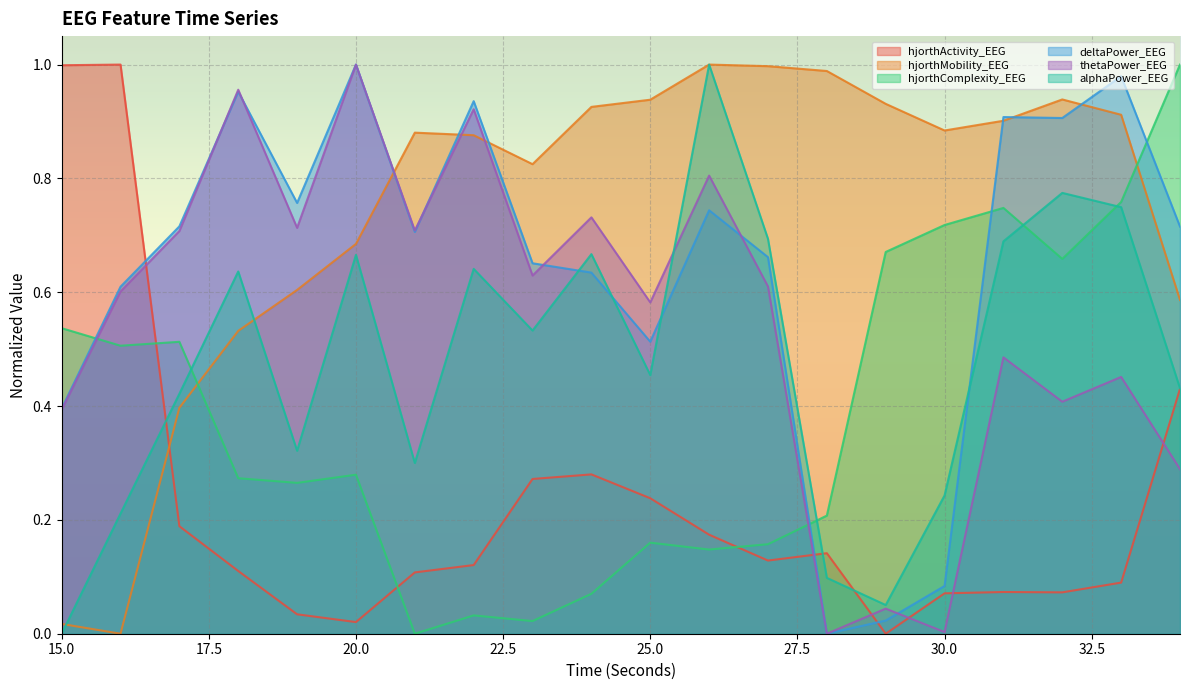

Does the chart display data point markers on the line(s)?

No